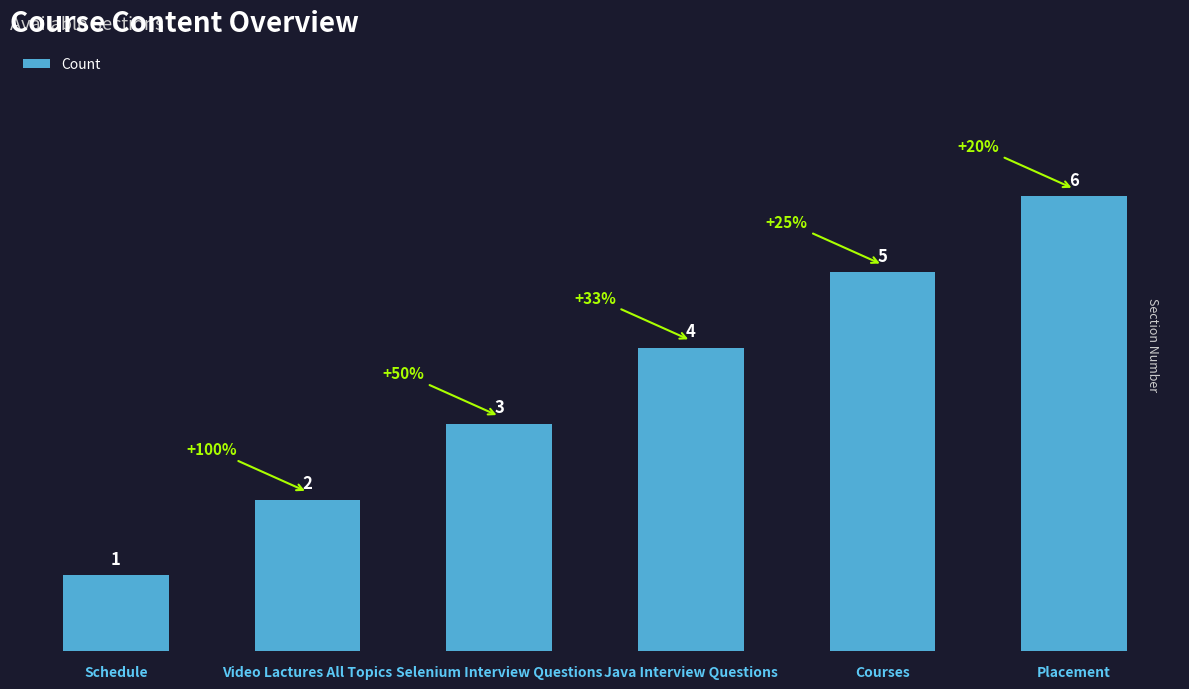

What value does the data have at Java Interview Questions?

4